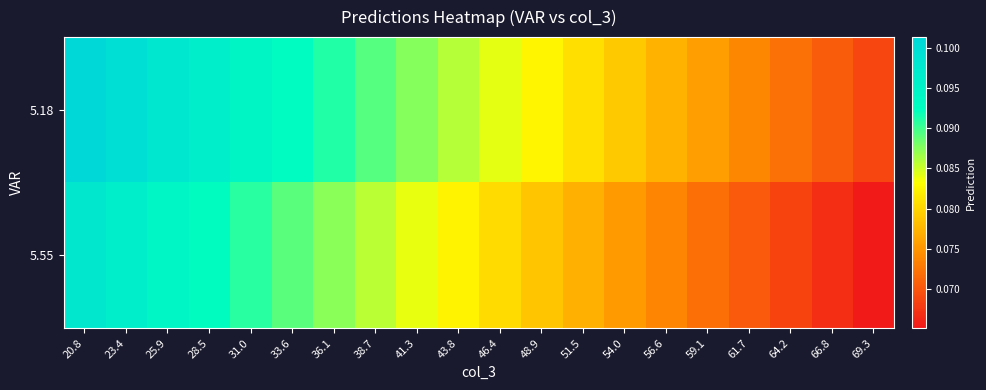

At how many categories does at least one series exceed 0?

20